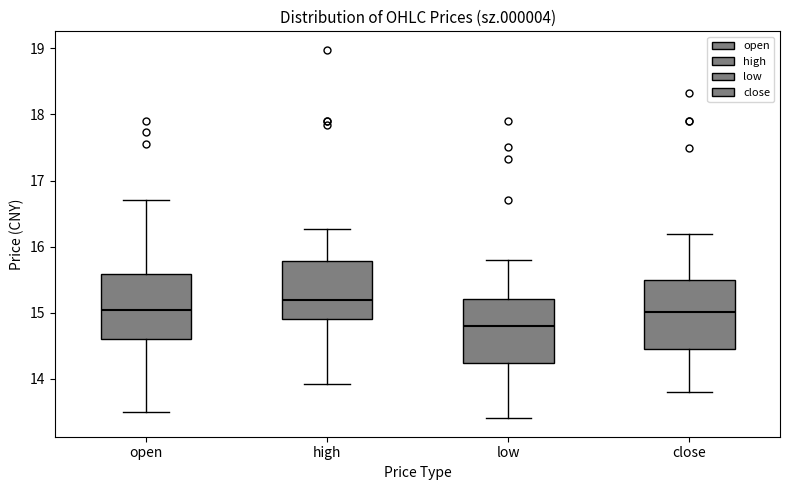

Reading left to right, read every box against the y-axis: the position of its median line, the range the box covers, and the ends of its whiskers. The values are not printed on the chart, so give them approximately, as read against the axis.

open: median 15.0, box 14.6 to 15.6, whiskers 13.5 to 16.7
high: median 15.2, box 14.9 to 15.8, whiskers 13.9 to 16.3
low: median 14.8, box 14.2 to 15.2, whiskers 13.4 to 15.8
close: median 15.0, box 14.5 to 15.5, whiskers 13.8 to 16.2